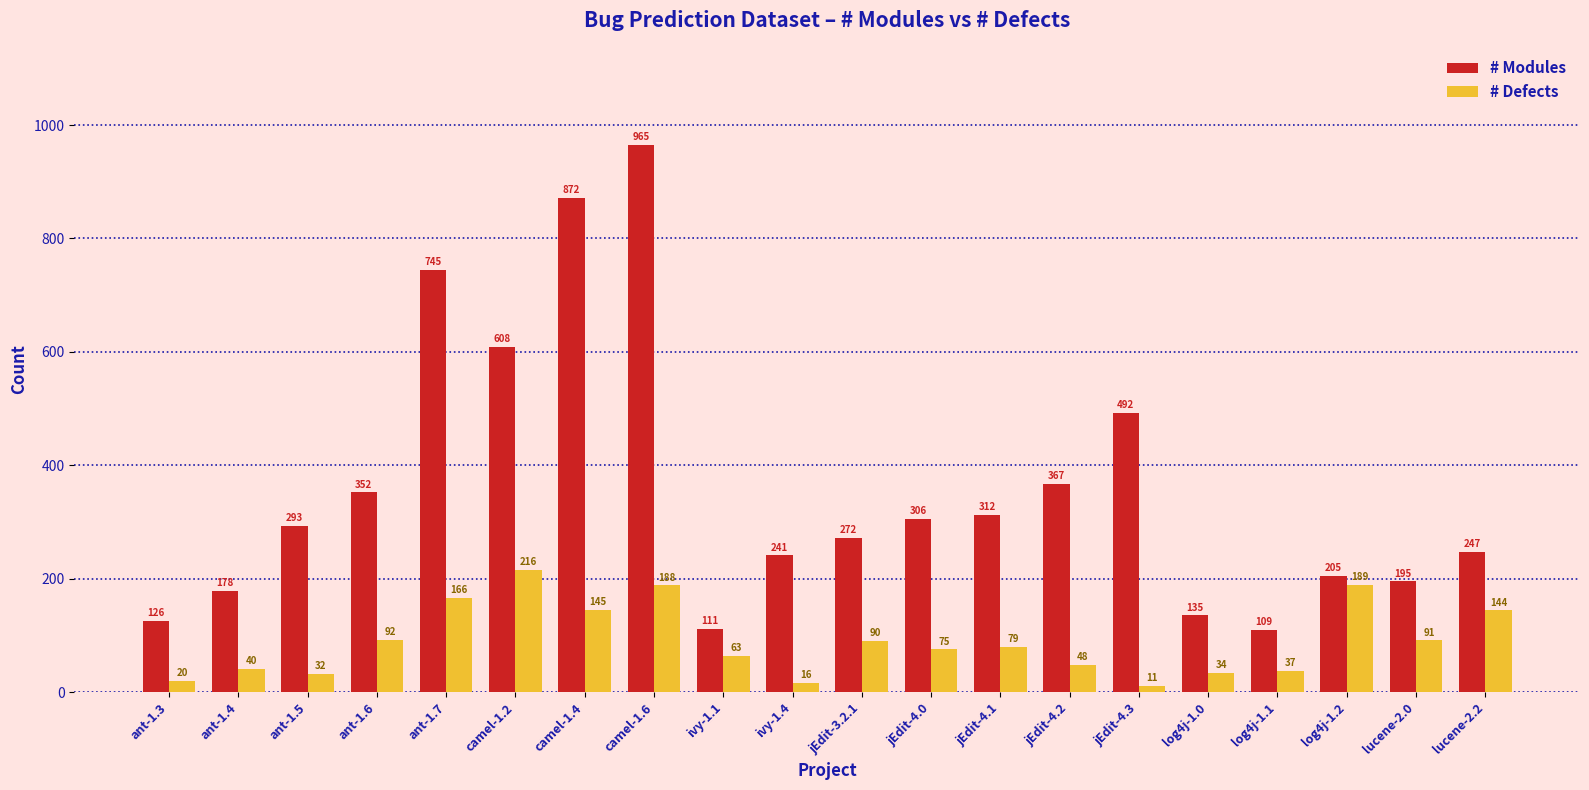

The value of # Defects at ant-1.7 is 166. True or false?

True